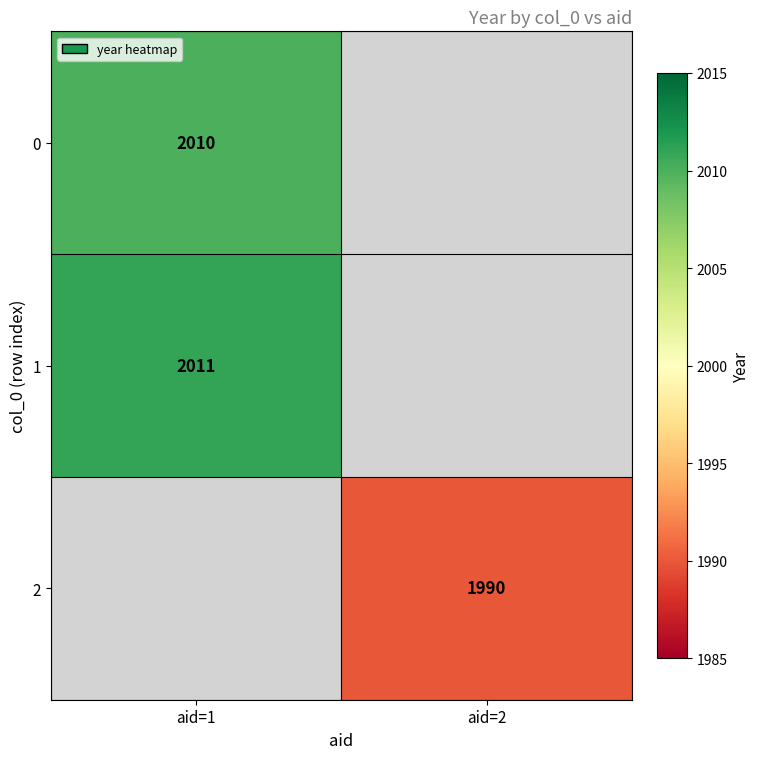

True or false: 2 has a value of 1990 at aid=2.

True